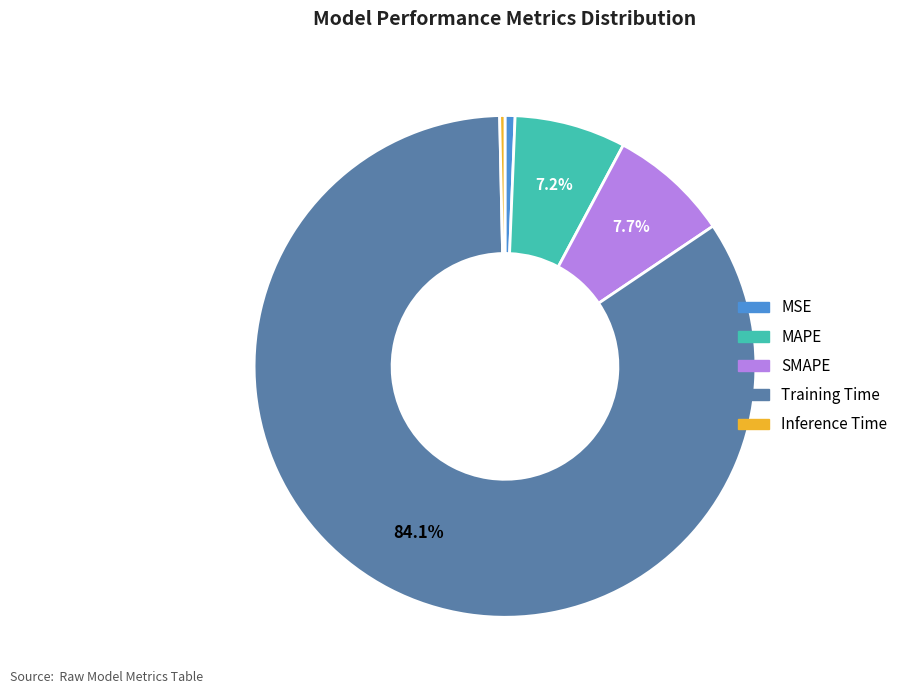

How many slices are in this pie chart?

5